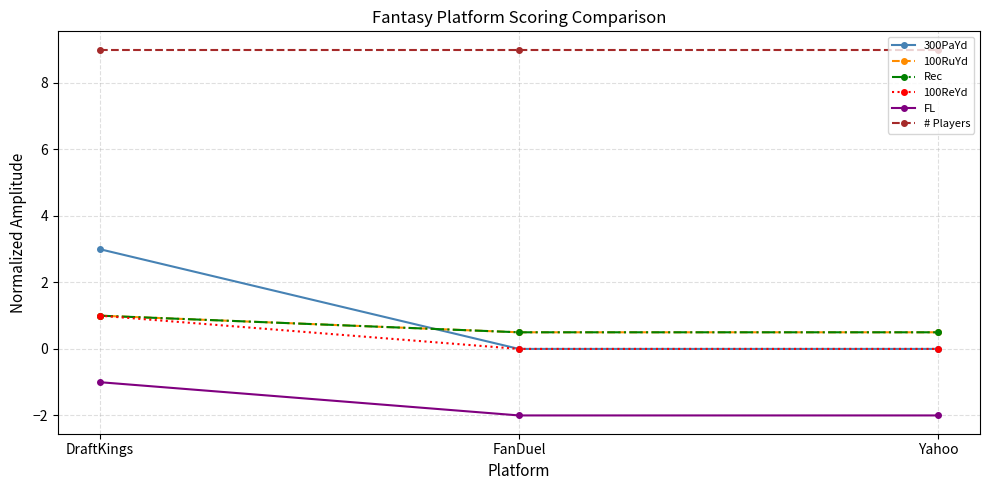

Is it true that 100RuYd equals 0.7 at FanDuel?

False